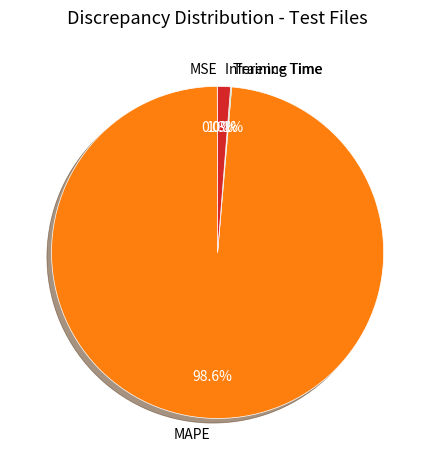

What portion of the pie excludes Inference Time?

98.7%